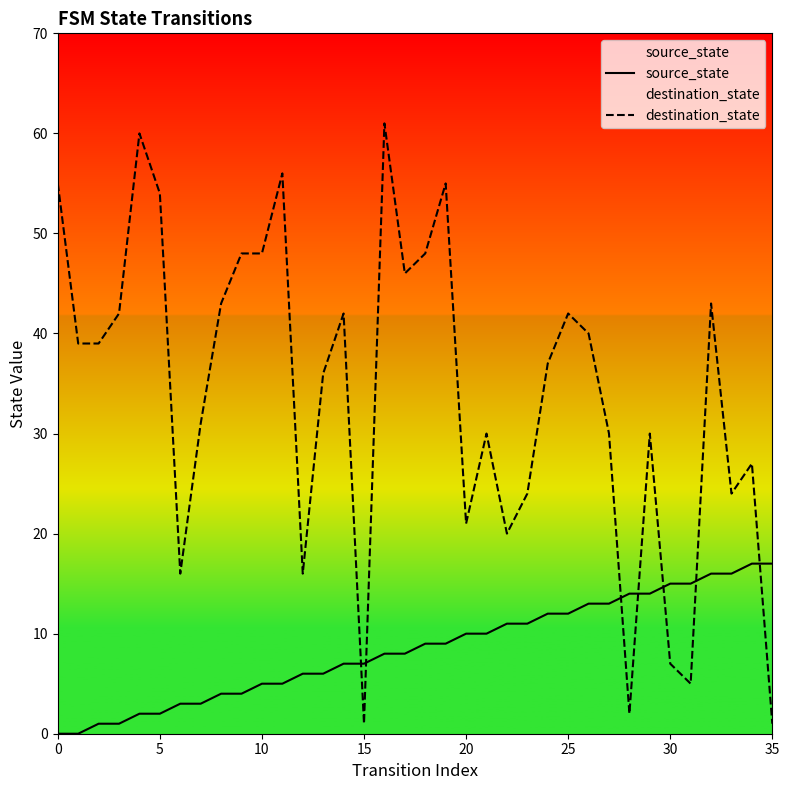

The source_state series shows 3 at 25. True or false?

False